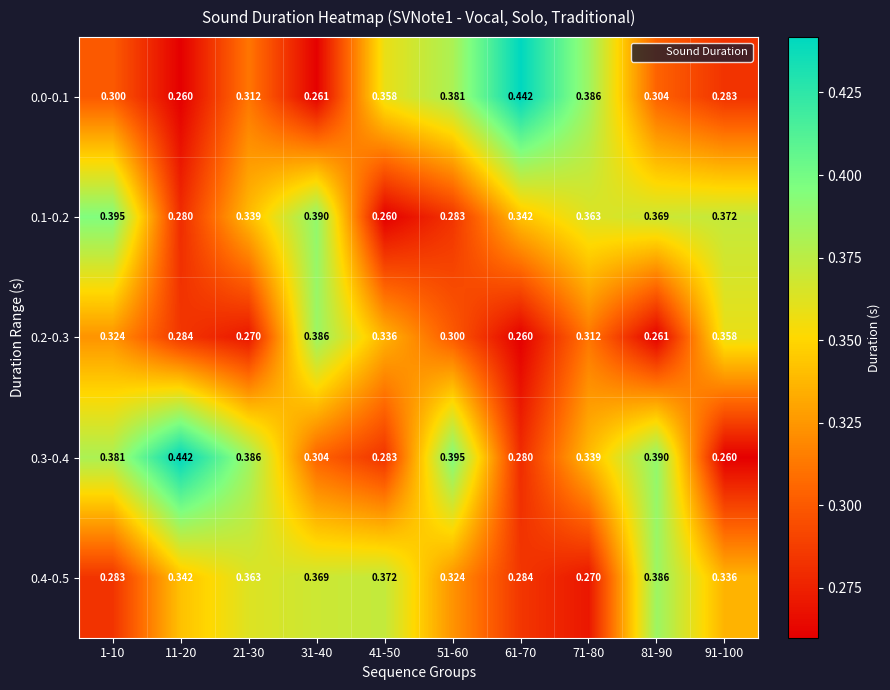

Reading left to right, extract all data points from this chart.

0.0-0.1: 1-10=0.3	11-20=0.3	21-30=0.3	31-40=0.3	41-50=0.4	51-60=0.4	61-70=0.4	71-80=0.4	81-90=0.3	91-100=0.3
0.1-0.2: 1-10=0.4	11-20=0.3	21-30=0.3	31-40=0.4	41-50=0.3	51-60=0.3	61-70=0.3	71-80=0.4	81-90=0.4	91-100=0.4
0.2-0.3: 1-10=0.3	11-20=0.3	21-30=0.3	31-40=0.4	41-50=0.3	51-60=0.3	61-70=0.3	71-80=0.3	81-90=0.3	91-100=0.4
0.3-0.4: 1-10=0.4	11-20=0.4	21-30=0.4	31-40=0.3	41-50=0.3	51-60=0.4	61-70=0.3	71-80=0.3	81-90=0.4	91-100=0.3
0.4-0.5: 1-10=0.3	11-20=0.3	21-30=0.4	31-40=0.4	41-50=0.4	51-60=0.3	61-70=0.3	71-80=0.3	81-90=0.4	91-100=0.3